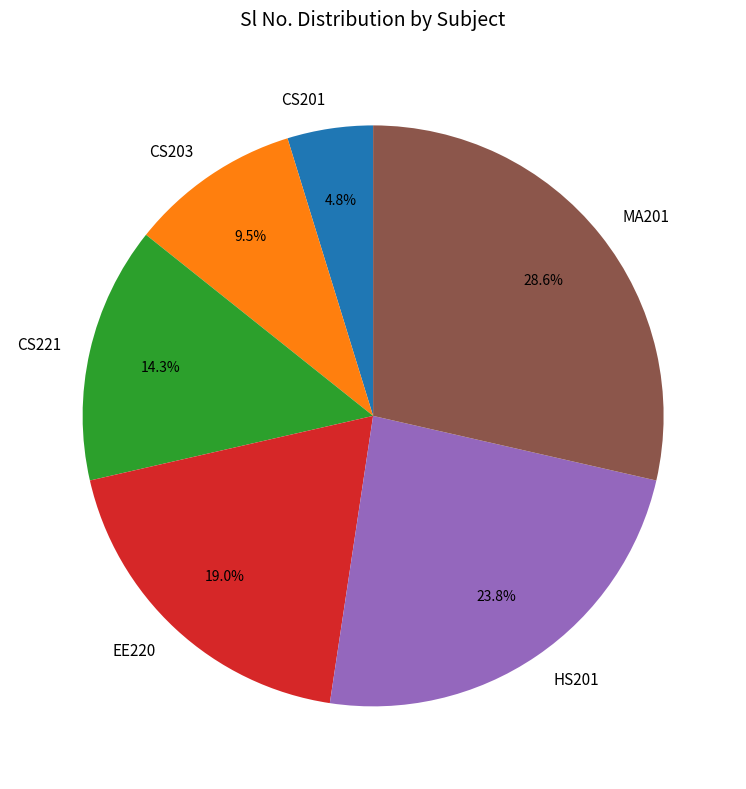

Rank the categories by value from highest to lowest.

MA201, HS201, EE220, CS221, CS203, CS201